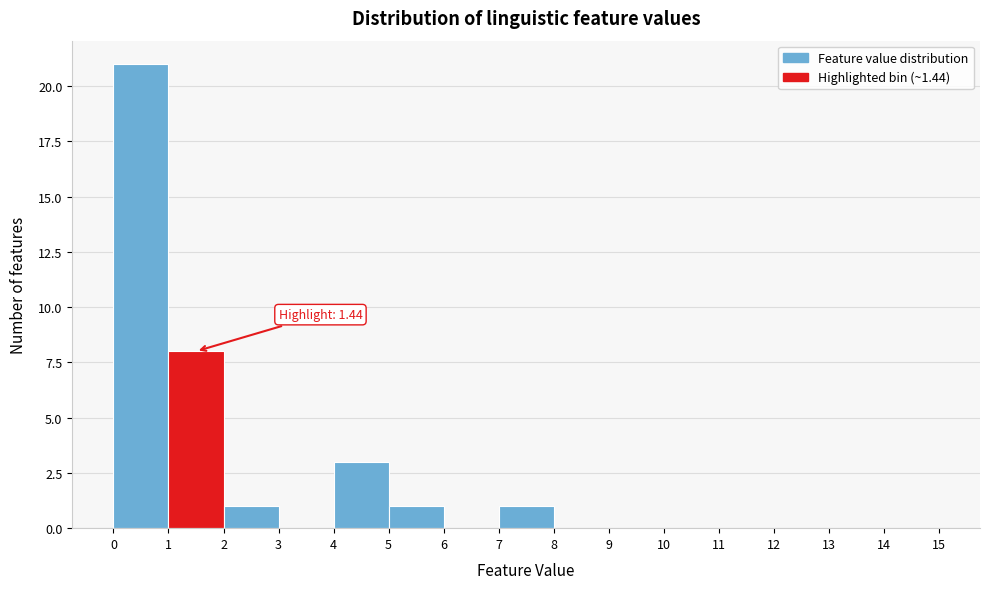

Over which range of the x-axis is the bar tallest?

0 to 1